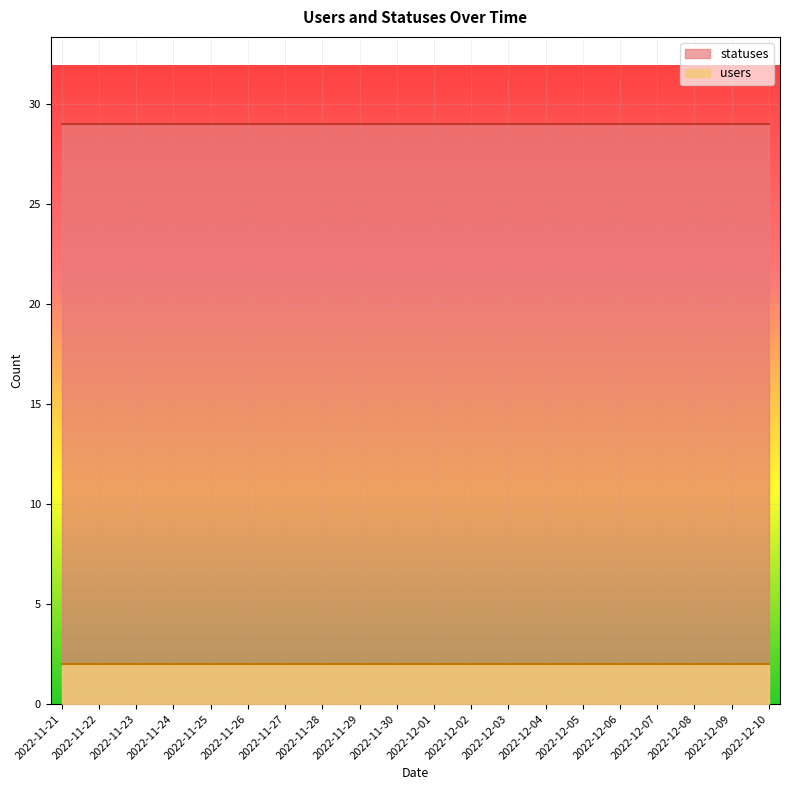

Is the value of users at 2022-12-06 greater than the value of statuses at 2022-12-04?

No